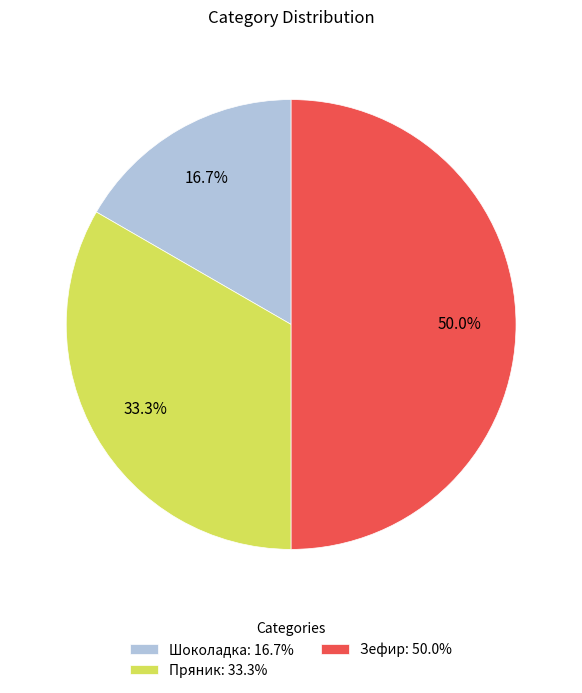

Which has a higher value, Пряник: 33.3% or Зефир: 50.0%?

Зефир: 50.0%